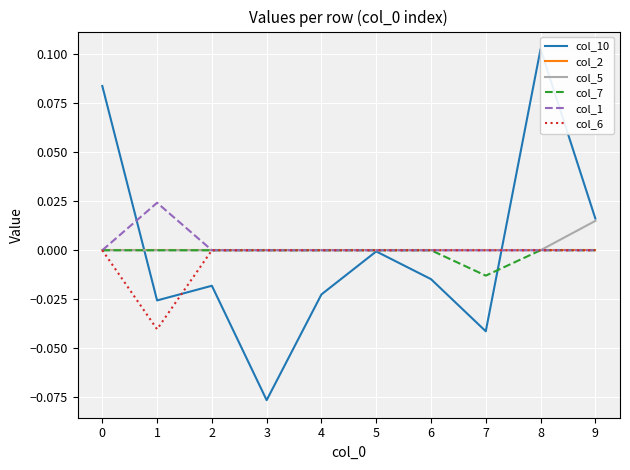

True or false: col_1 and col_7 cross at least once.

False